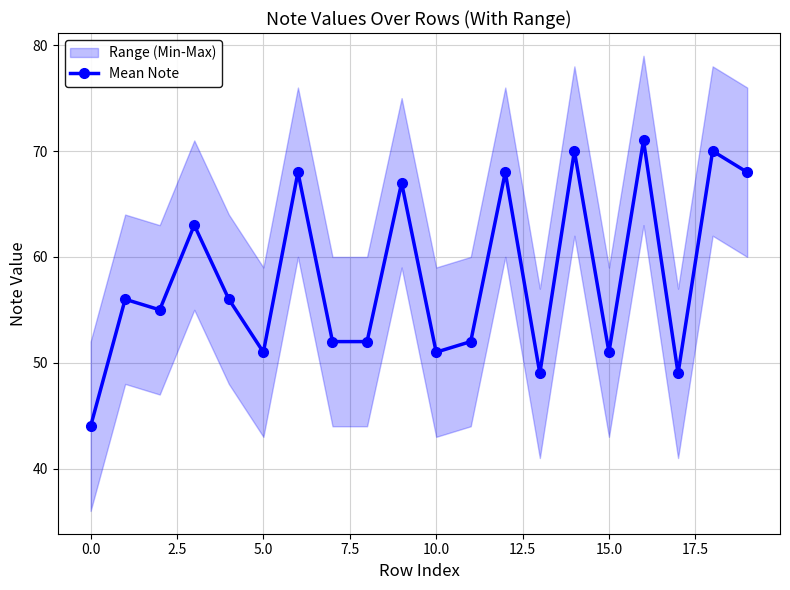

Does the chart have visible grid lines?

Yes